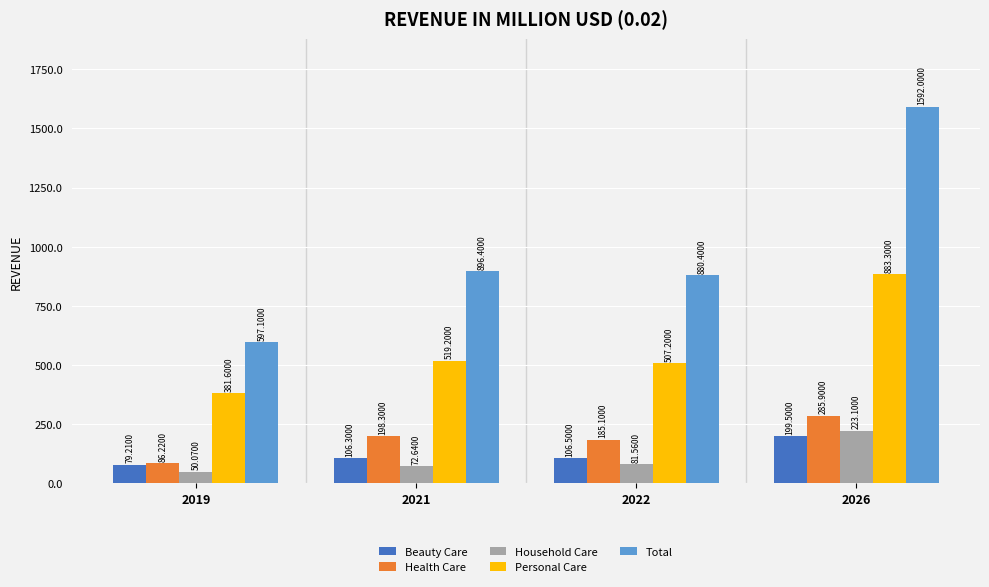

Does the chart contain any negative values?

No